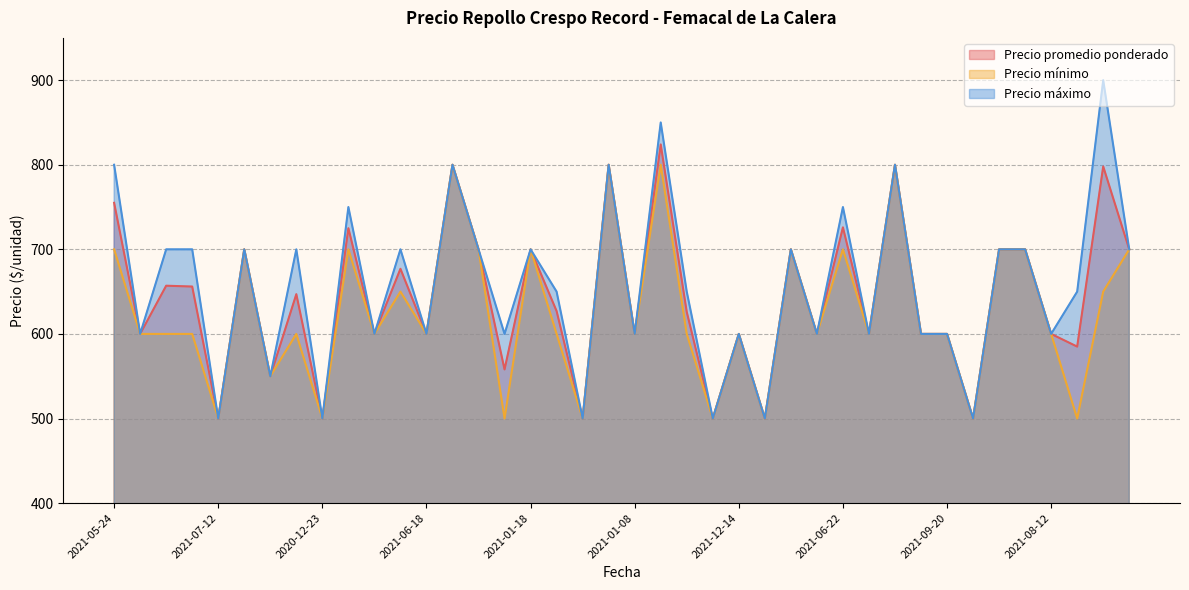

What is the average value of the Precio máximo series?

656